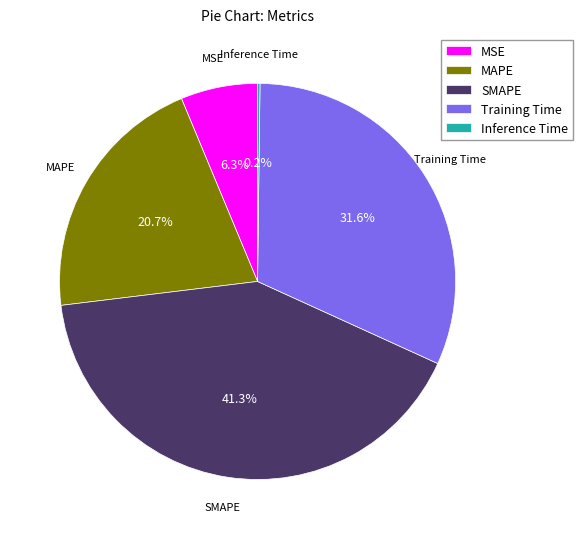

To the nearest percent, what is the combined percentage of Training Time and MSE?

38%